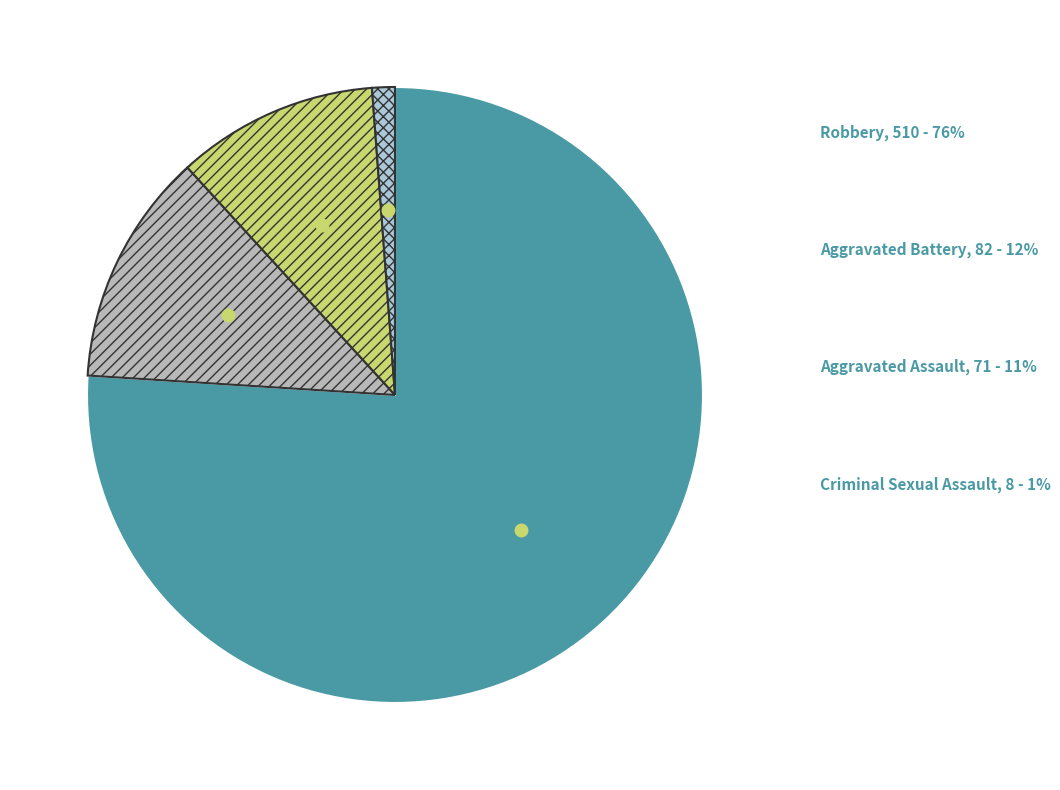

Rank the categories by value from highest to lowest.

Robbery, Aggravated Battery, Aggravated Assault, Criminal Sexual Assault